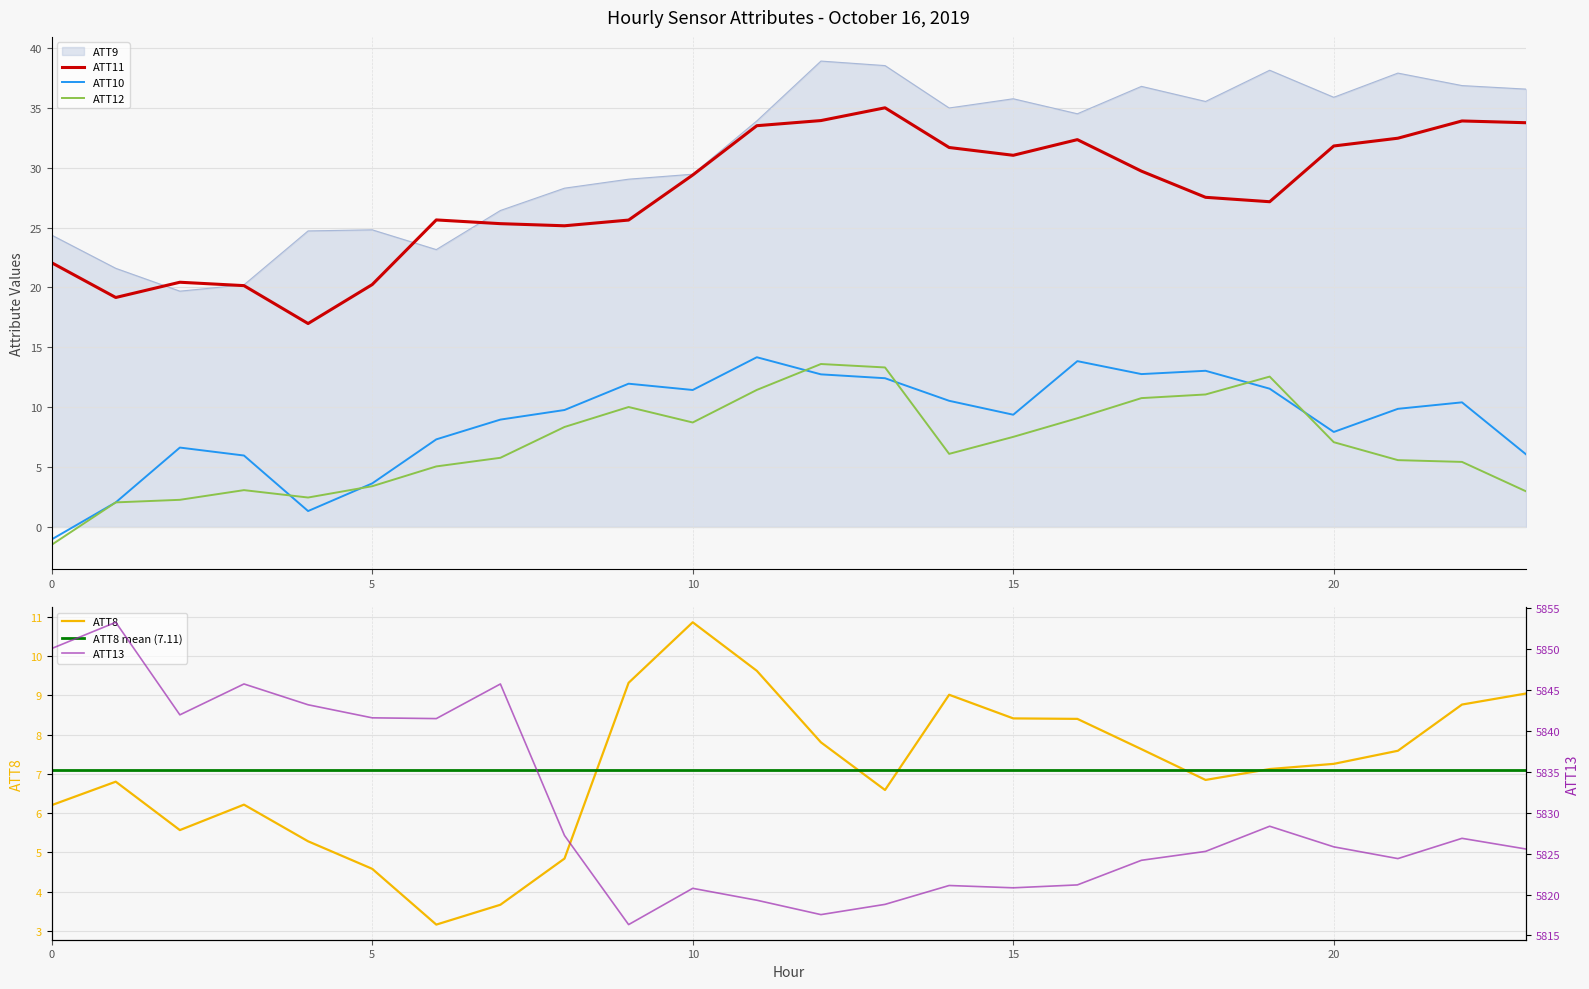

Rank the series at 4 from lowest to highest value.

ATT10, ATT12, ATT8, ATT11, ATT9, ATT13